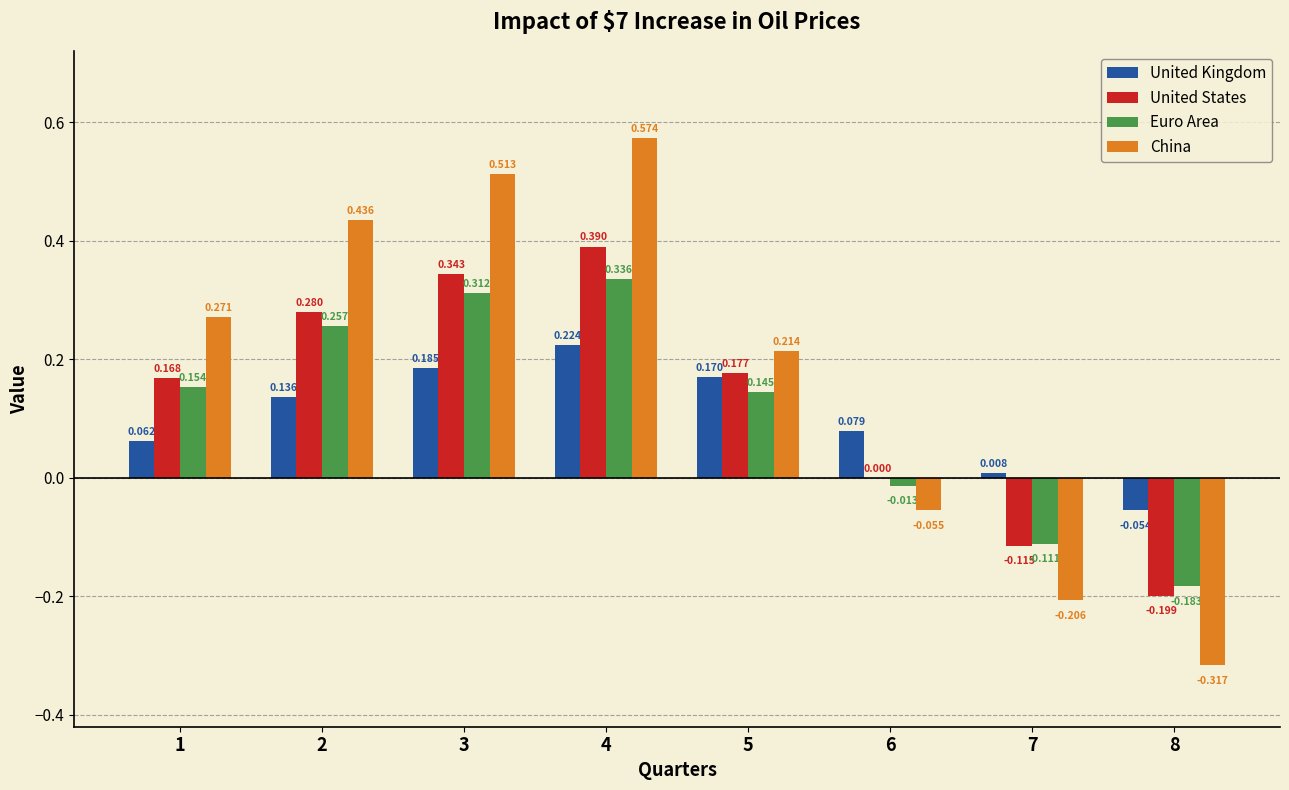

Which series has the largest total across all categories?

China